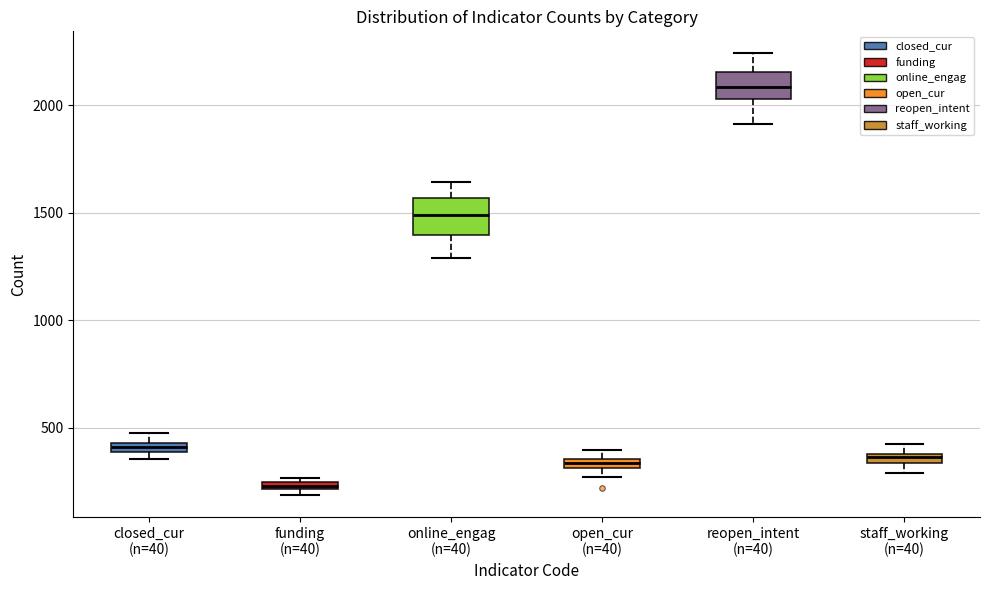

Which box has the highest median line?

reopen_intent (n=40)